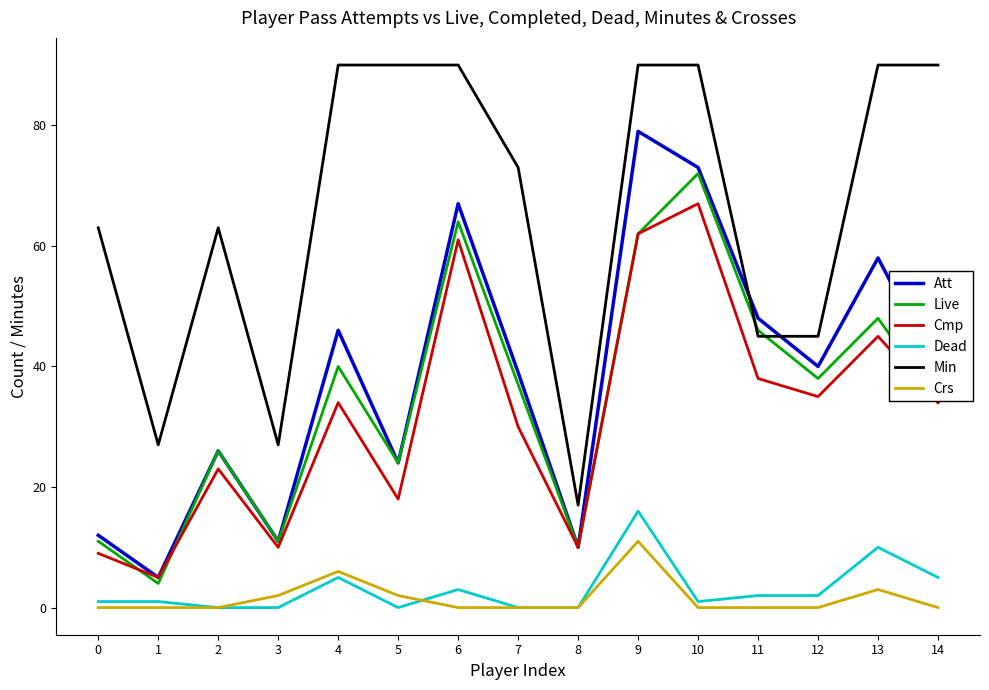

What is the spread (max minus min) of values at 8?

17